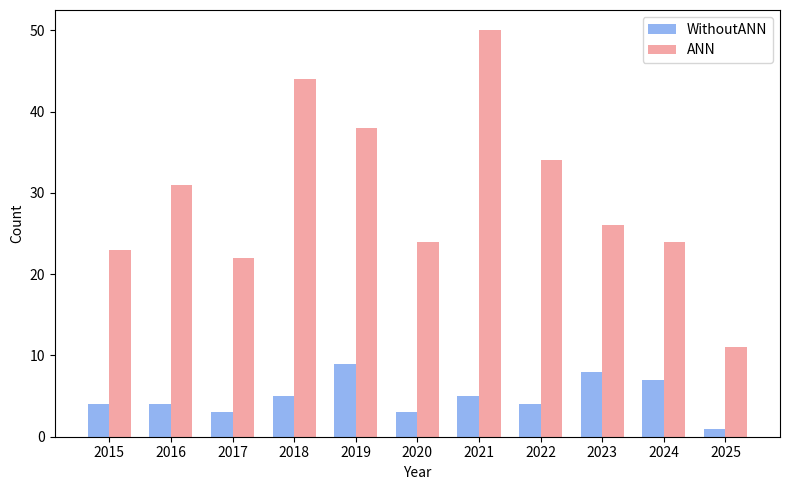

At which label is ANN closest to 30?

2016